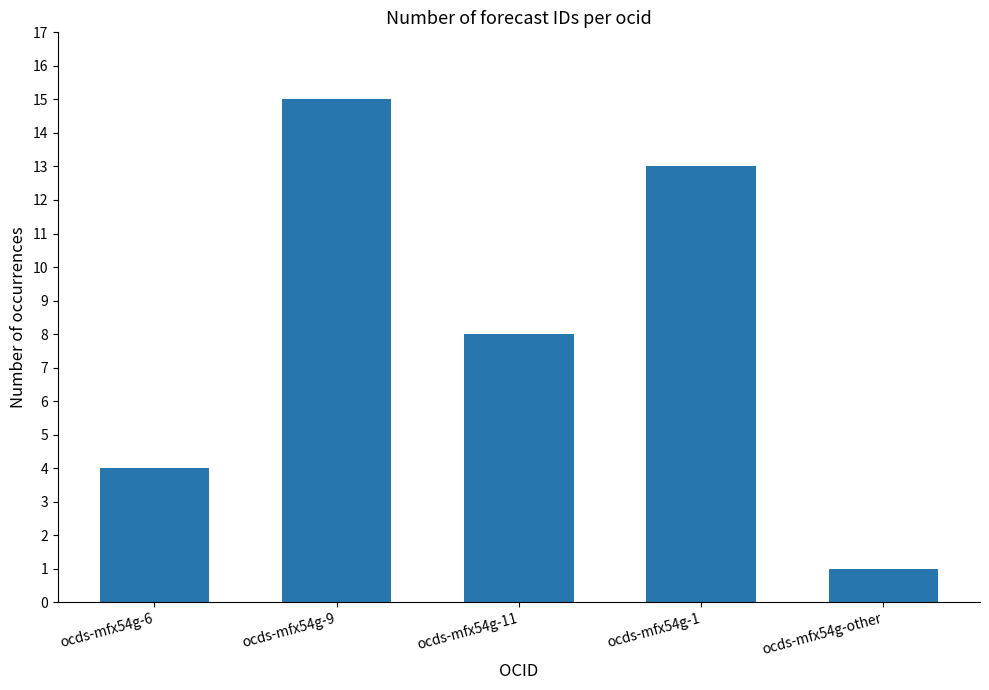

What value does the data have at ocds-mfx54g-9, to the nearest 10?

20